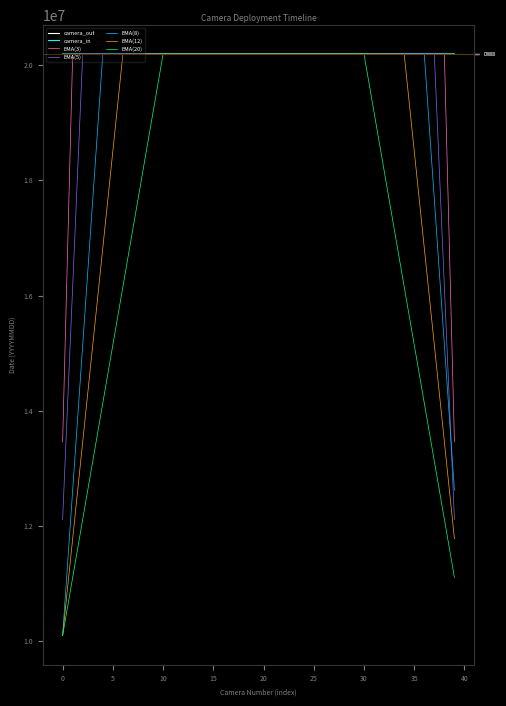

True or false: camera_in and camera_out cross at least once.

False